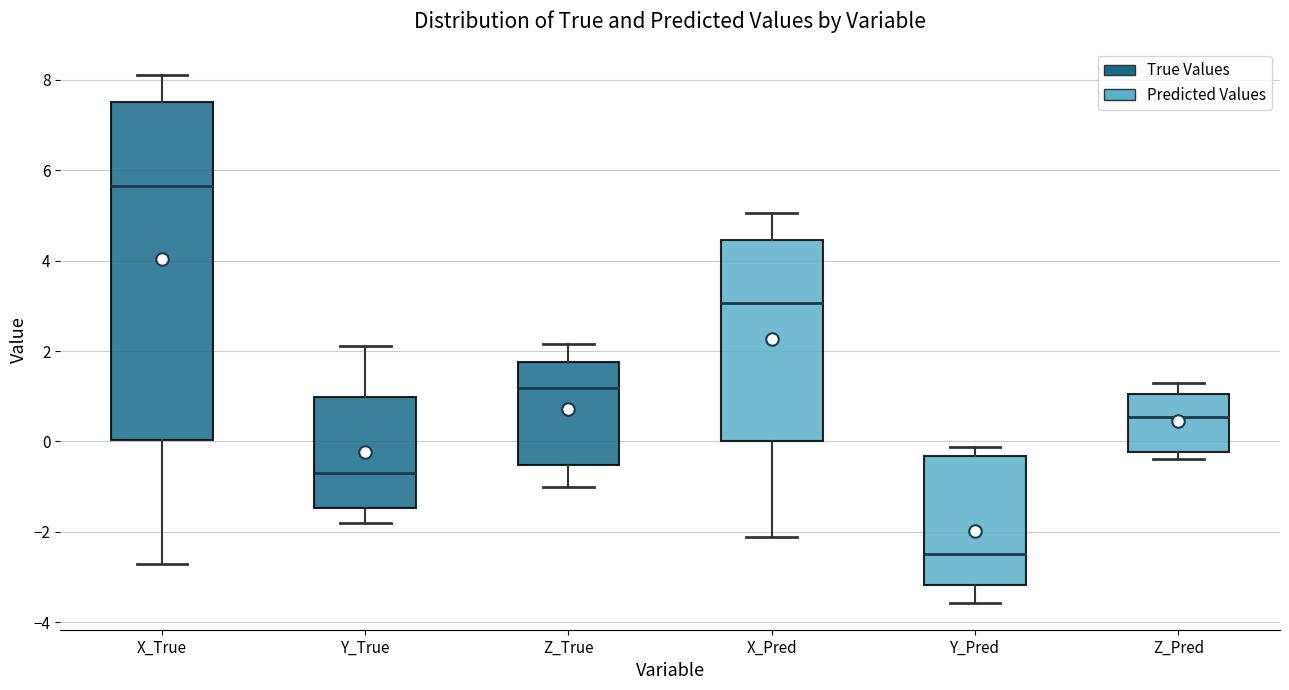

Where does the upper whisker of the box for Y_True end on the y-axis? The values are not printed on the chart, so give them approximately, as read against the axis.

2.2